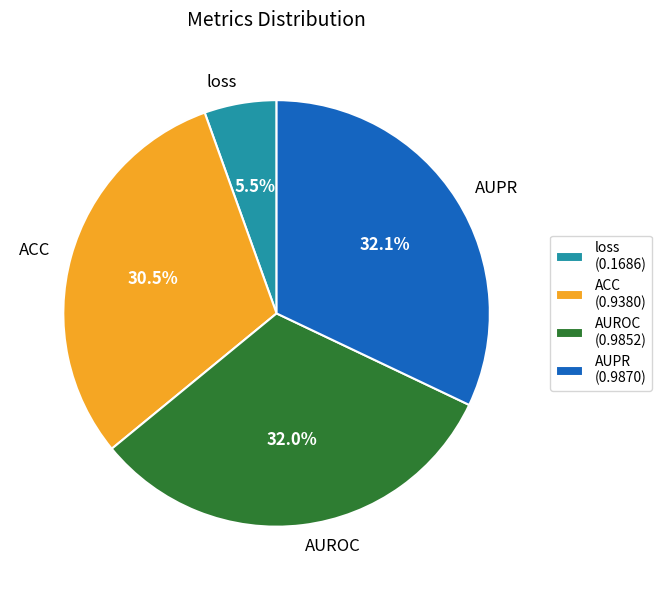

Combined, do AUPR and AUROC account for over 50%?

Yes